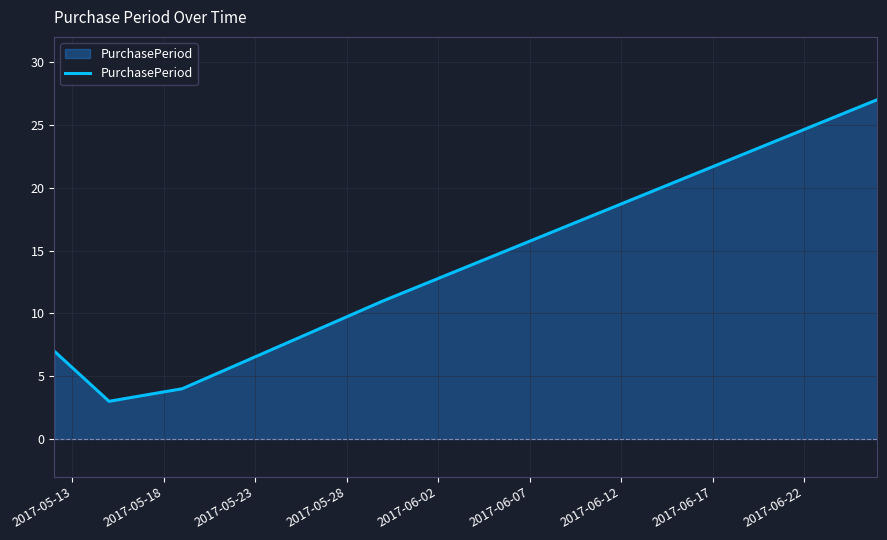

What is the smallest value displayed?

3